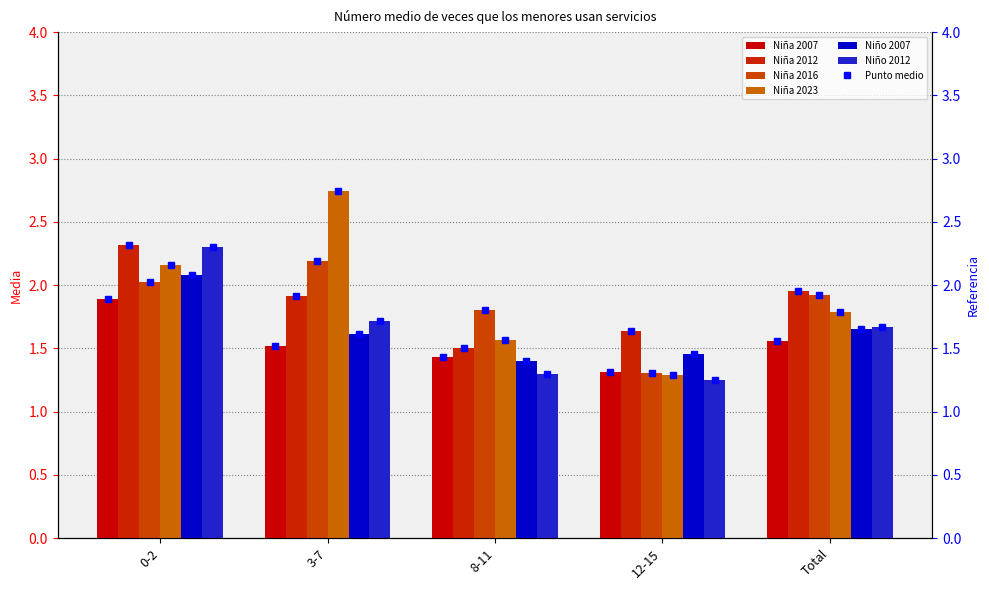

Is it true that Niña 2023 equals 2.2 at 0-2?

True